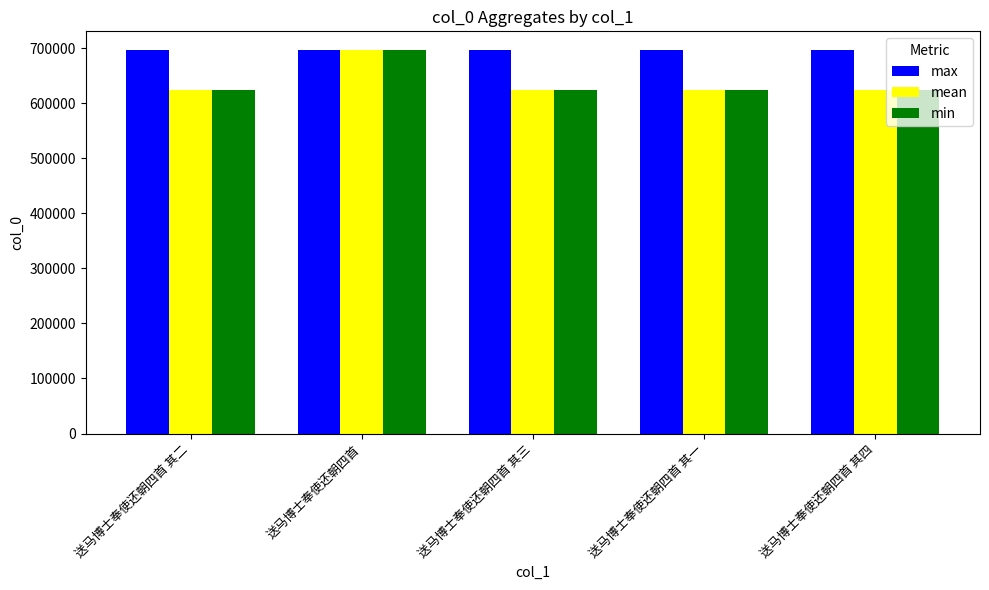

The value of max at 送马博士奉使还朝四首 其一 is 696068. True or false?

True